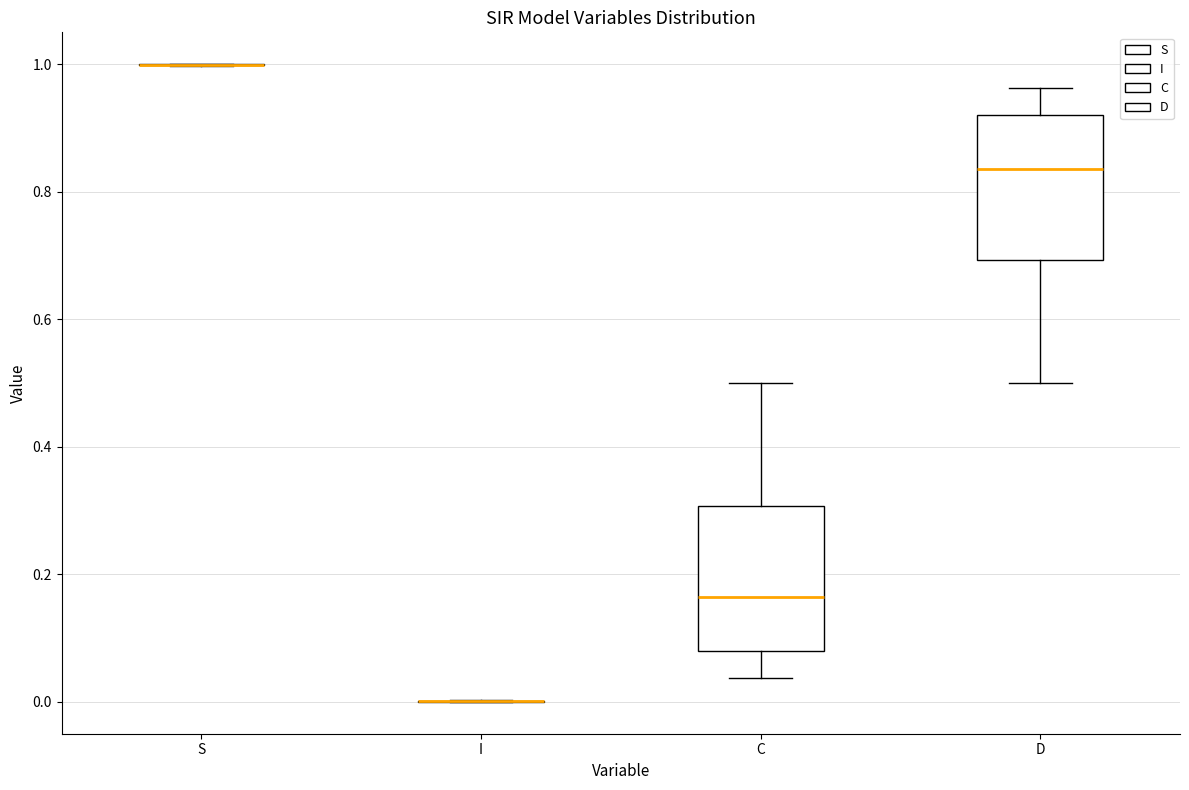

Reading left to right, transcribe this box plot: for each box, give where its median line is, the range the box spans, and where its two whiskers end, as read against the y-axis. The values are not printed on the chart, so give them approximately, as read against the axis.

S: box collapsed to a line at 1.00, whiskers 1.00 to 1.00
I: box collapsed to a line at 0.00, whiskers 0.00 to 0.00
C: median 0.16, box 0.08 to 0.30, whiskers 0.04 to 0.50
D: median 0.84, box 0.70 to 0.92, whiskers 0.50 to 0.96